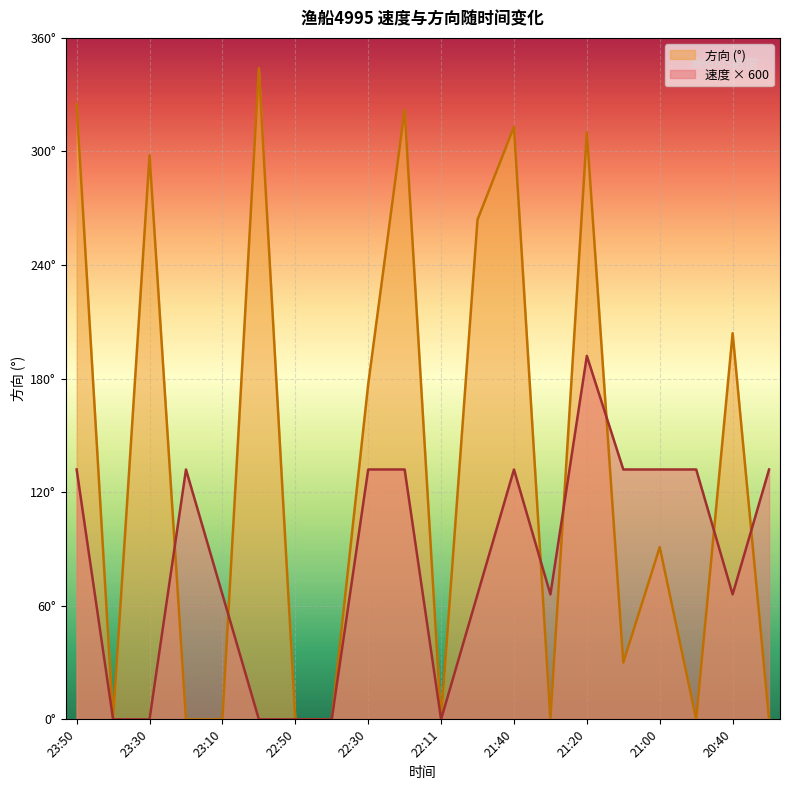

What are all the series names shown in the legend?

方向 (°), 速度 × 600